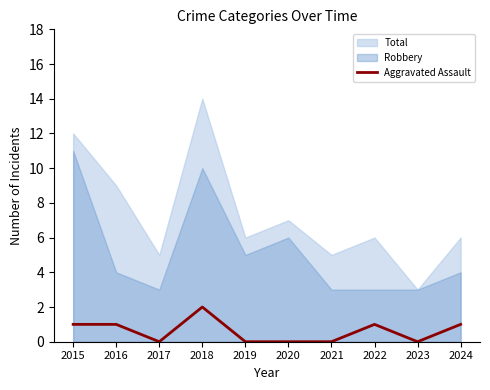

True or false: Aggravated Assault has a value of 2 at 2016.

False